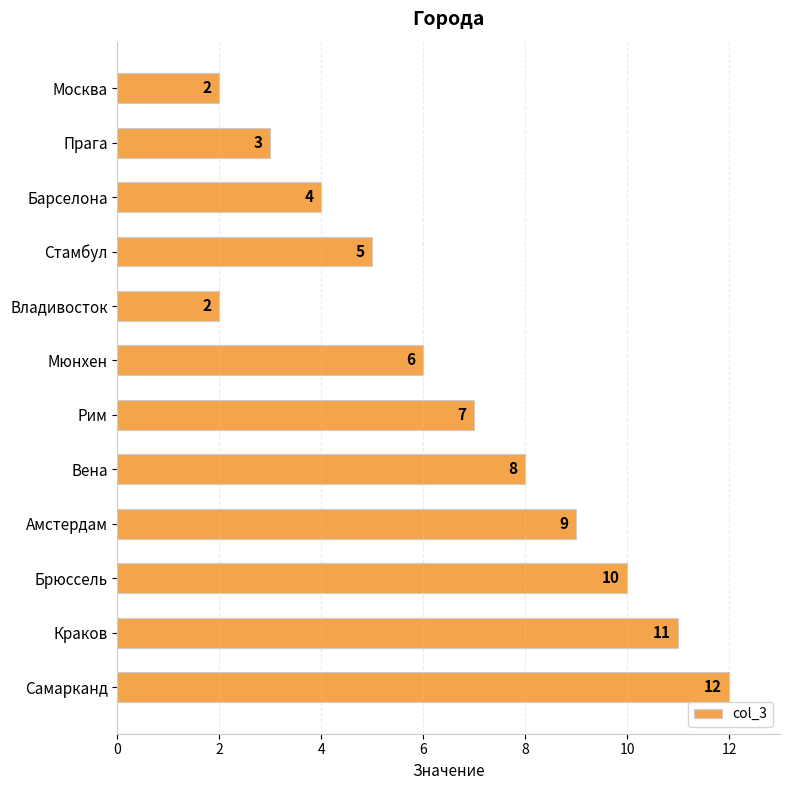

Reading bottom to top, list all the values displayed in this chart.

12	11	10	9	8	7	6	2	5	4	3	2